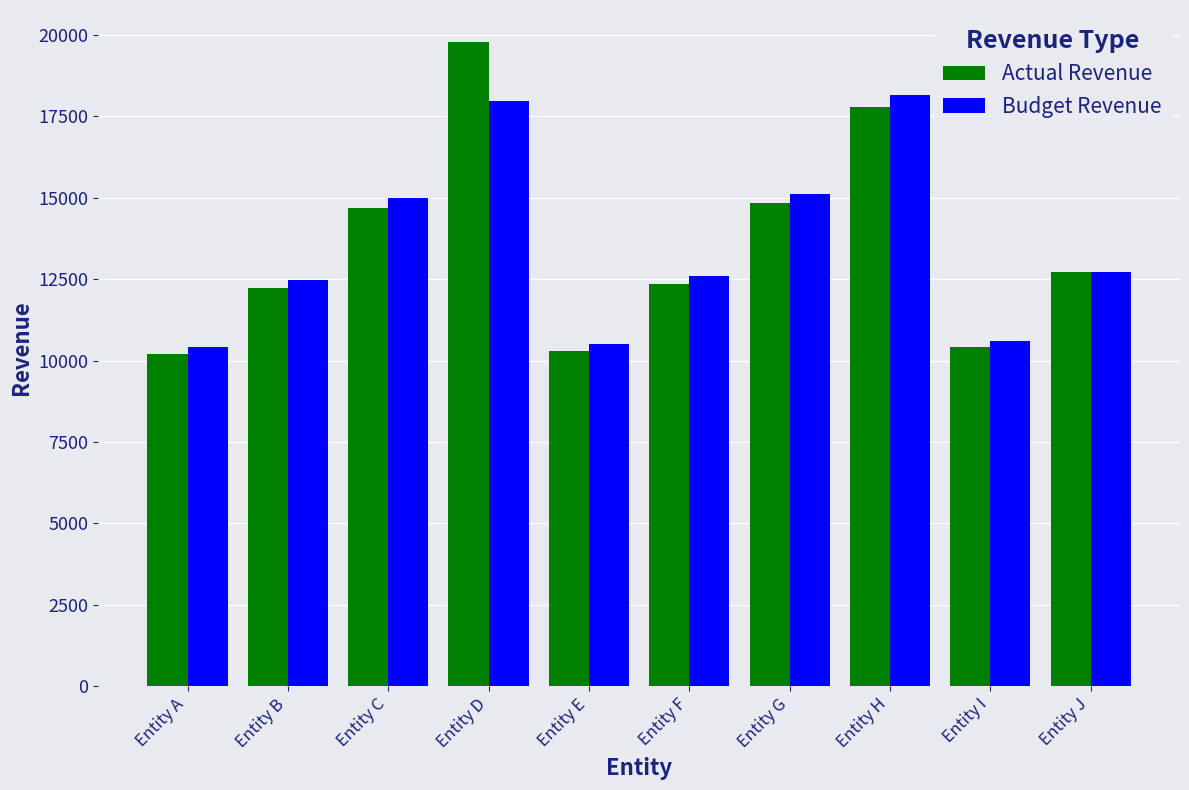

Reading right to left, transcribe all the data shown in this chart.

Actual Revenue: Entity J=12729.6	Entity I=10400.0	Entity H=17798.4	Entity G=14832.0	Entity F=12360.0	Entity E=10300.0	Entity D=19775.9	Entity C=14688.0	Entity B=12240.0	Entity A=10200.0
Budget Revenue: Entity J=12729.6	Entity I=10608.0	Entity H=18154.4	Entity G=15128.6	Entity F=12607.2	Entity E=10506.0	Entity D=17978.1	Entity C=14981.8	Entity B=12484.8	Entity A=10404.0